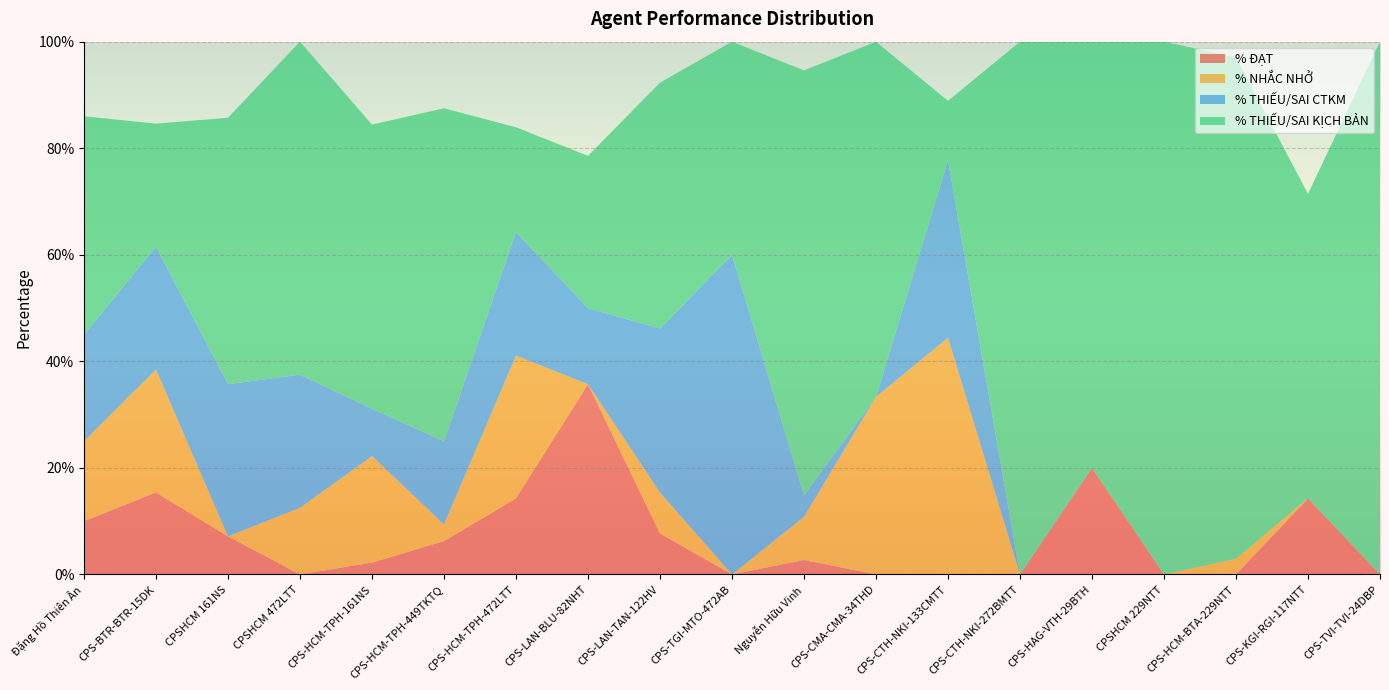

Reading right to left, list all the values displayed in this chart.

% ĐẠT: CPS-TVI-TVI-24DBP=0.0	CPS-KGI-RGI-117NTT=0.1	CPS-HCM-BTA-229NTT=0.0	CPSHCM 229NTT=0.0	CPS-HAG-VTH-29BTH=0.2	CPS-CTH-NKI-272BMTT=0.0	CPS-CTH-NKI-133CMTT=0.0	CPS-CMA-CMA-34THD=0.0	Nguyễn Hữu Vinh=0.0	CPS-TGI-MTO-472AB=0.0	CPS-LAN-TAN-122HV=0.1	CPS-LAN-BLU-82NHT=0.4	CPS-HCM-TPH-472LTT=0.1	CPS-HCM-TPH-449TKTQ=0.1	CPS-HCM-TPH-161NS=0.0	CPSHCM 472LTT=0.0	CPSHCM 161NS=0.1	CPS-BTR-BTR-15DK=0.2	Đặng Hồ Thiên Ân=0.1
% NHẮC NHỞ: CPS-TVI-TVI-24DBP=0.0	CPS-KGI-RGI-117NTT=0.0	CPS-HCM-BTA-229NTT=0.0	CPSHCM 229NTT=0.0	CPS-HAG-VTH-29BTH=0.0	CPS-CTH-NKI-272BMTT=0.0	CPS-CTH-NKI-133CMTT=0.4	CPS-CMA-CMA-34THD=0.3	Nguyễn Hữu Vinh=0.1	CPS-TGI-MTO-472AB=0.0	CPS-LAN-TAN-122HV=0.1	CPS-LAN-BLU-82NHT=0.0	CPS-HCM-TPH-472LTT=0.3	CPS-HCM-TPH-449TKTQ=0.0	CPS-HCM-TPH-161NS=0.2	CPSHCM 472LTT=0.1	CPSHCM 161NS=0.0	CPS-BTR-BTR-15DK=0.2	Đặng Hồ Thiên Ân=0.1
% THIẾU/SAI CTKM: CPS-TVI-TVI-24DBP=0.0	CPS-KGI-RGI-117NTT=0.0	CPS-HCM-BTA-229NTT=0.0	CPSHCM 229NTT=0.0	CPS-HAG-VTH-29BTH=0.0	CPS-CTH-NKI-272BMTT=0.0	CPS-CTH-NKI-133CMTT=0.3	CPS-CMA-CMA-34THD=0.0	Nguyễn Hữu Vinh=0.0	CPS-TGI-MTO-472AB=0.6	CPS-LAN-TAN-122HV=0.3	CPS-LAN-BLU-82NHT=0.1	CPS-HCM-TPH-472LTT=0.2	CPS-HCM-TPH-449TKTQ=0.2	CPS-HCM-TPH-161NS=0.1	CPSHCM 472LTT=0.2	CPSHCM 161NS=0.3	CPS-BTR-BTR-15DK=0.2	Đặng Hồ Thiên Ân=0.2
% THIẾU/SAI KỊCH BẢN: CPS-TVI-TVI-24DBP=1.0	CPS-KGI-RGI-117NTT=0.6	CPS-HCM-BTA-229NTT=0.9	CPSHCM 229NTT=1.0	CPS-HAG-VTH-29BTH=0.8	CPS-CTH-NKI-272BMTT=1.0	CPS-CTH-NKI-133CMTT=0.1	CPS-CMA-CMA-34THD=0.7	Nguyễn Hữu Vinh=0.8	CPS-TGI-MTO-472AB=0.4	CPS-LAN-TAN-122HV=0.5	CPS-LAN-BLU-82NHT=0.3	CPS-HCM-TPH-472LTT=0.2	CPS-HCM-TPH-449TKTQ=0.6	CPS-HCM-TPH-161NS=0.5	CPSHCM 472LTT=0.6	CPSHCM 161NS=0.5	CPS-BTR-BTR-15DK=0.2	Đặng Hồ Thiên Ân=0.4